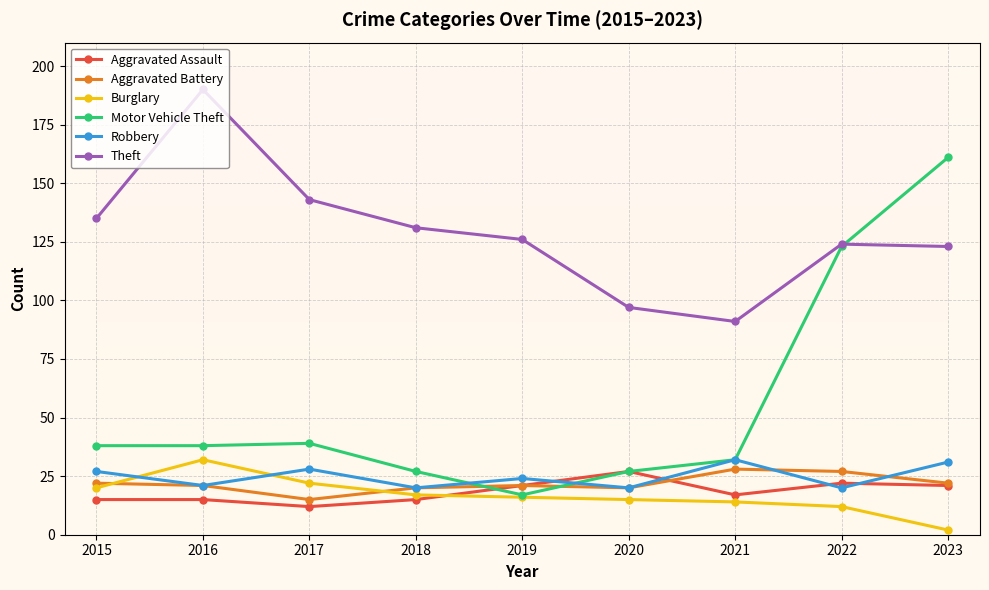

What is the maximum value shown in the chart?

190